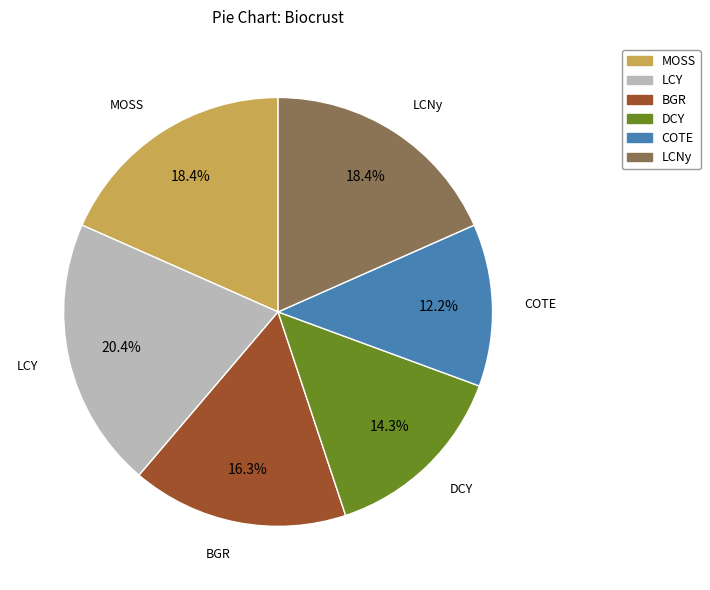

What is the total percentage of COTE and DCY?

26.5%